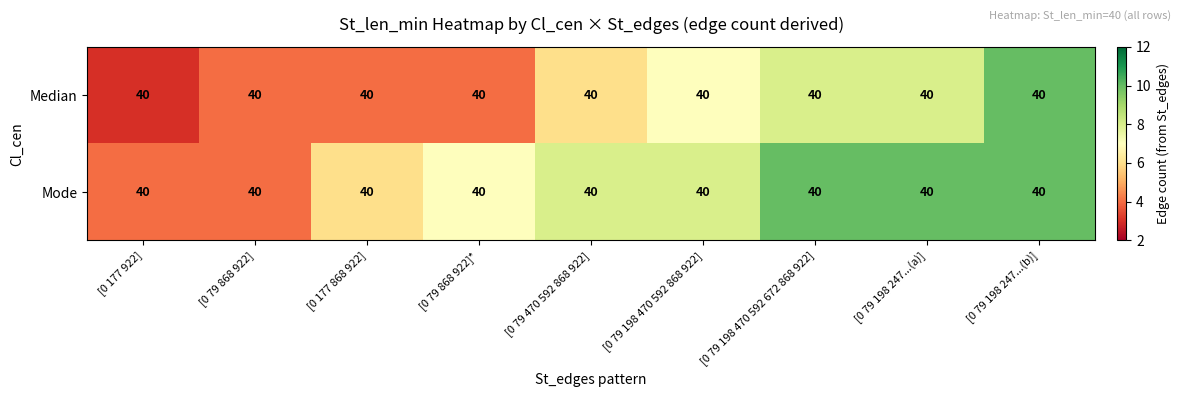

Reading left to right, transcribe all the data shown in this chart.

Median: [0 177 922]=40	[0 79 868 922]=40	[0 177 868 922]=40	[0 79 868 922]*=40	[0 79 470 592 868 922]=40	[0 79 198 470 592 868 922]=40	[0 79 198 470 592 672 868 922]=40	[0 79 198 247...(a)]=40	[0 79 198 247...(b)]=40
Mode: [0 177 922]=40	[0 79 868 922]=40	[0 177 868 922]=40	[0 79 868 922]*=40	[0 79 470 592 868 922]=40	[0 79 198 470 592 868 922]=40	[0 79 198 470 592 672 868 922]=40	[0 79 198 247...(a)]=40	[0 79 198 247...(b)]=40